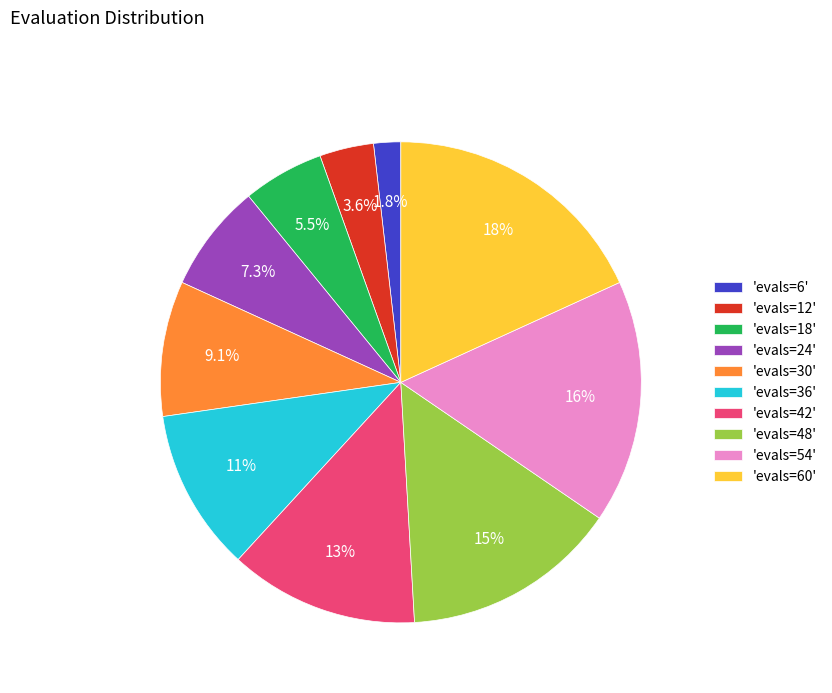

What is the ratio of the value at 'evals=48' to the value at 'evals=54'?

0.9